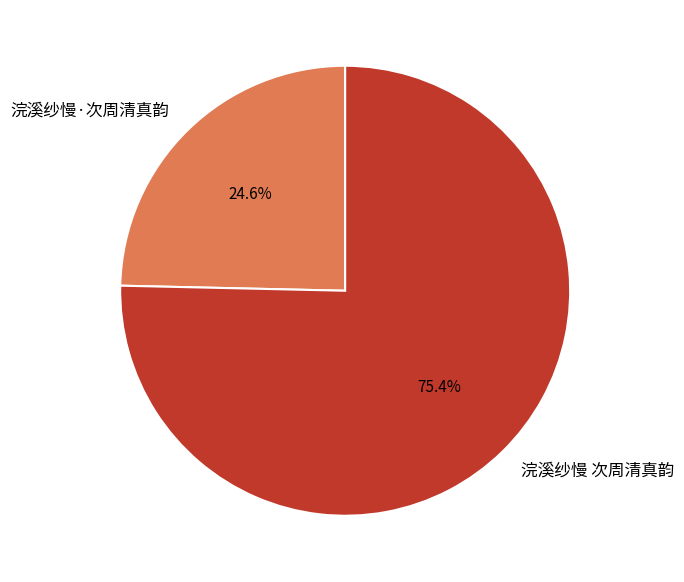

To the nearest percent, what is the combined percentage of 浣溪纱慢 次周清真韵 and 浣溪纱慢·次周清真韵?

100%